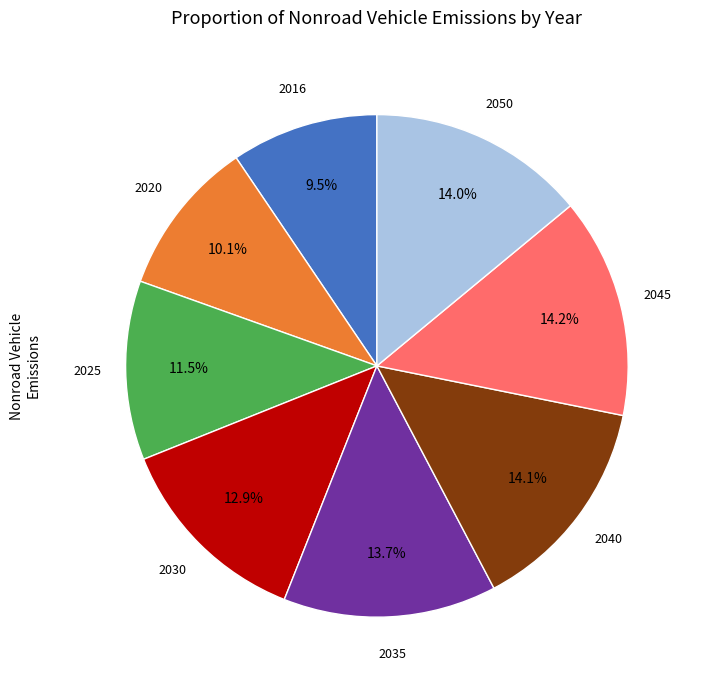

Is there any slice that represents more than half of the pie?

No